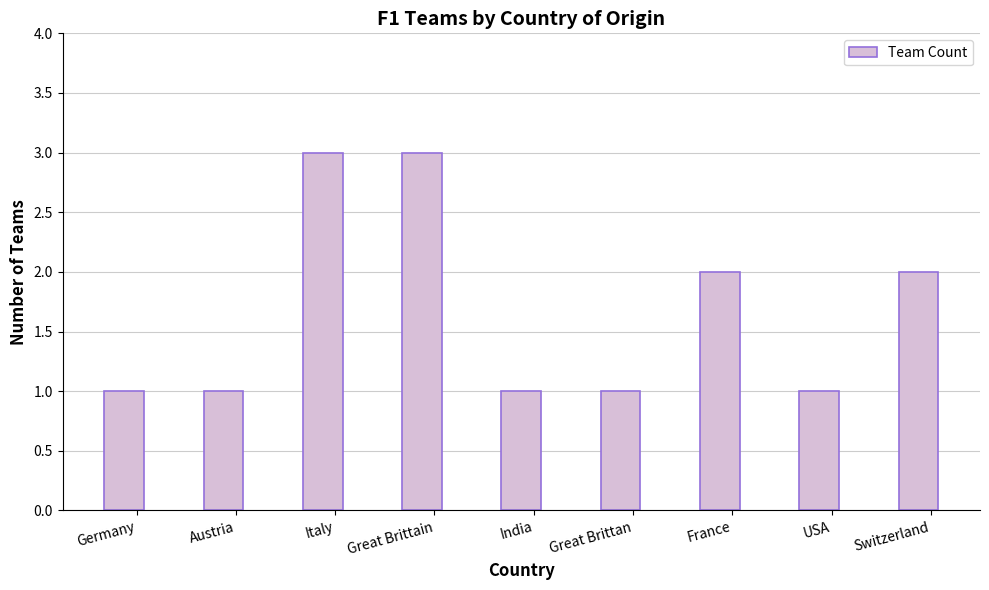

What is the maximum value shown in the chart?

3